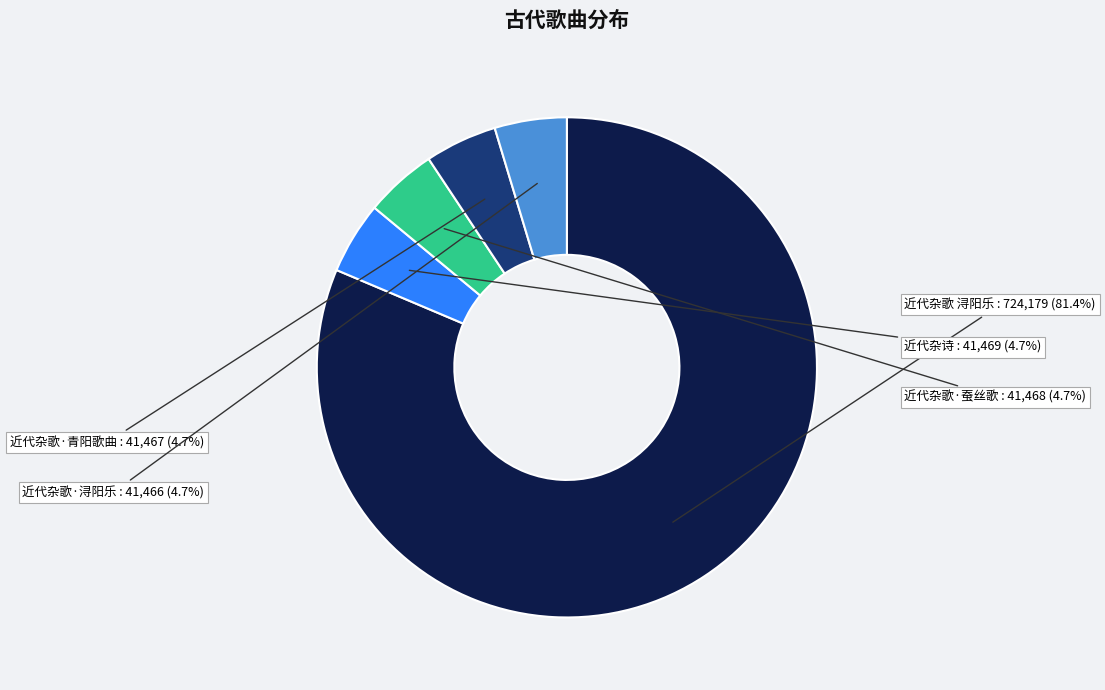

Is there a majority slice in this chart?

Yes